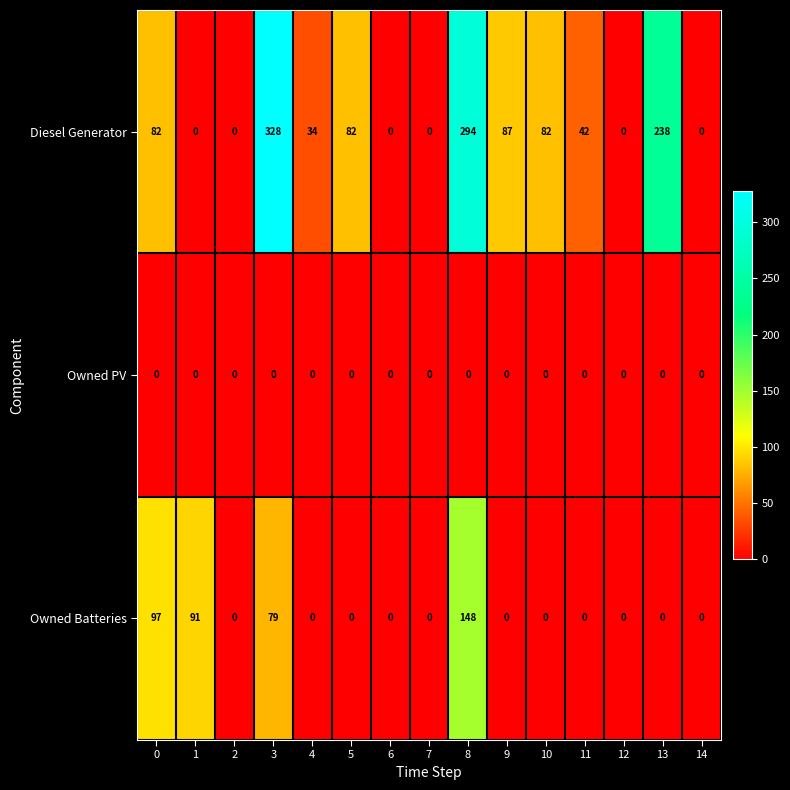

The Diesel Generator series shows 59 at 4. True or false?

False